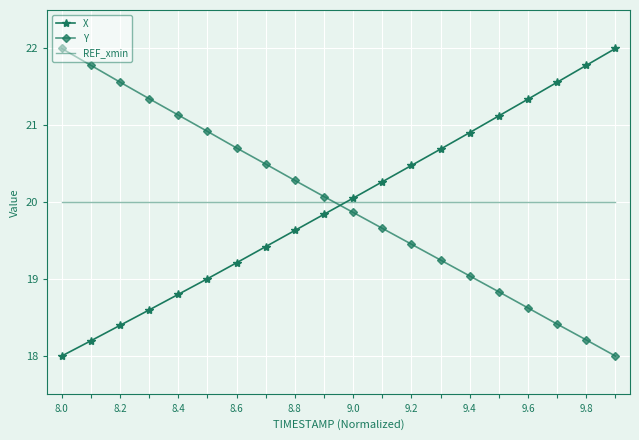

What is the minimum value shown in the chart?

18.0